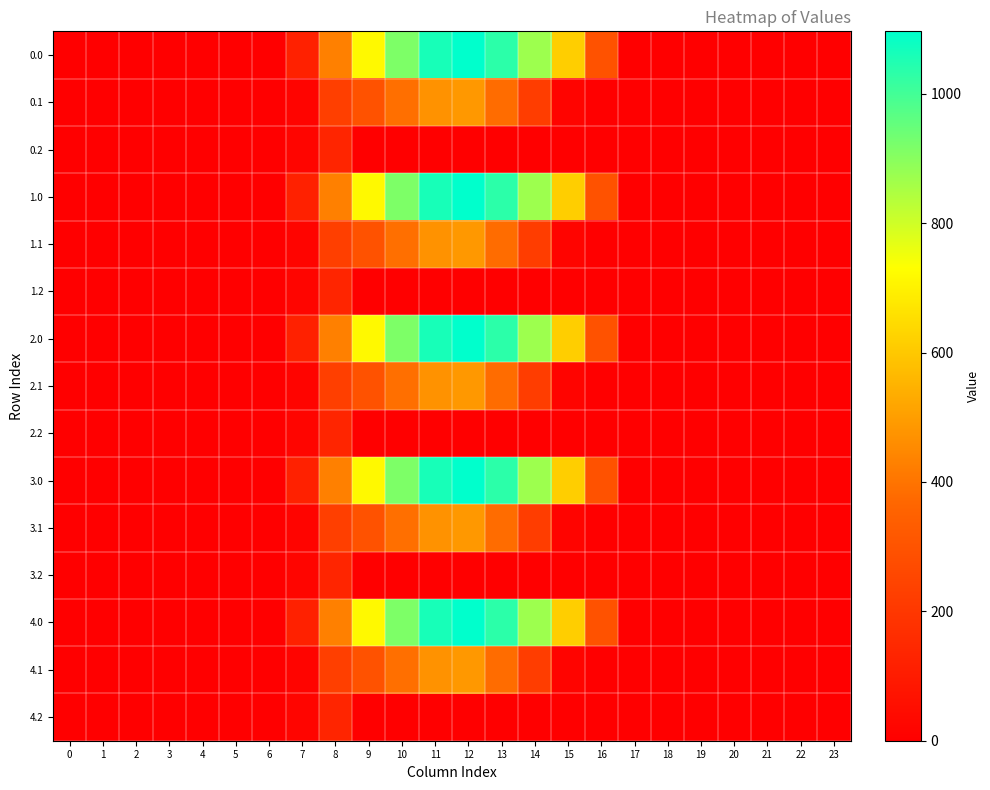

At which category is the sum across all series the highest?

12